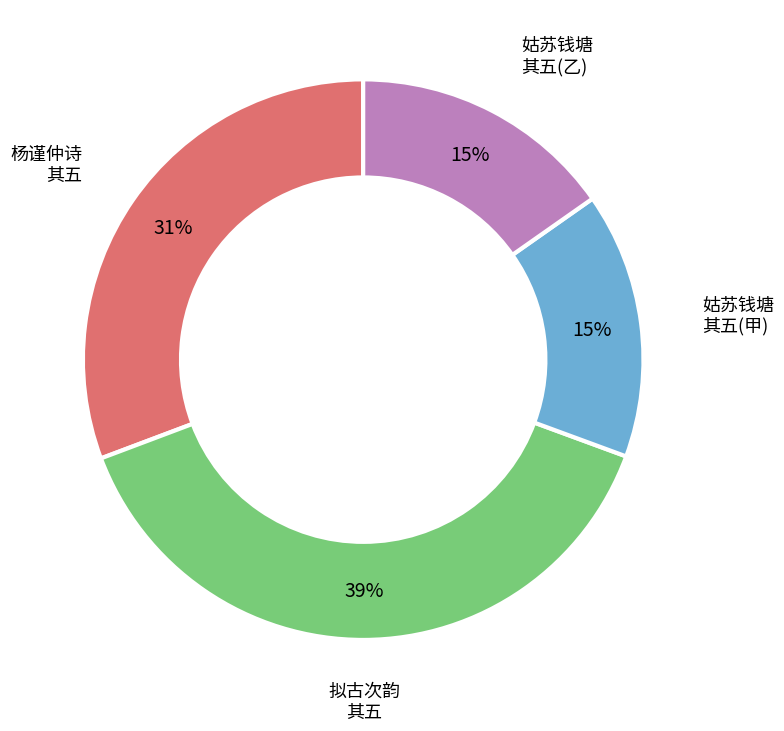

To the nearest percent, what is the average slice percentage?

25%